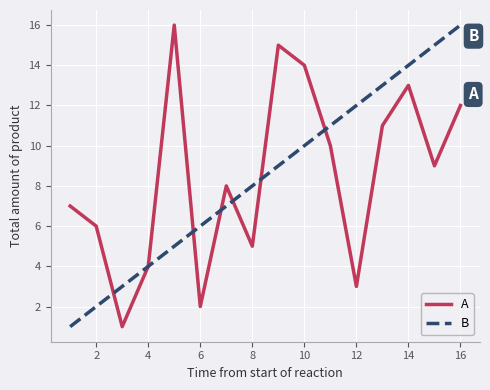

What is the maximum value shown in the chart?

16